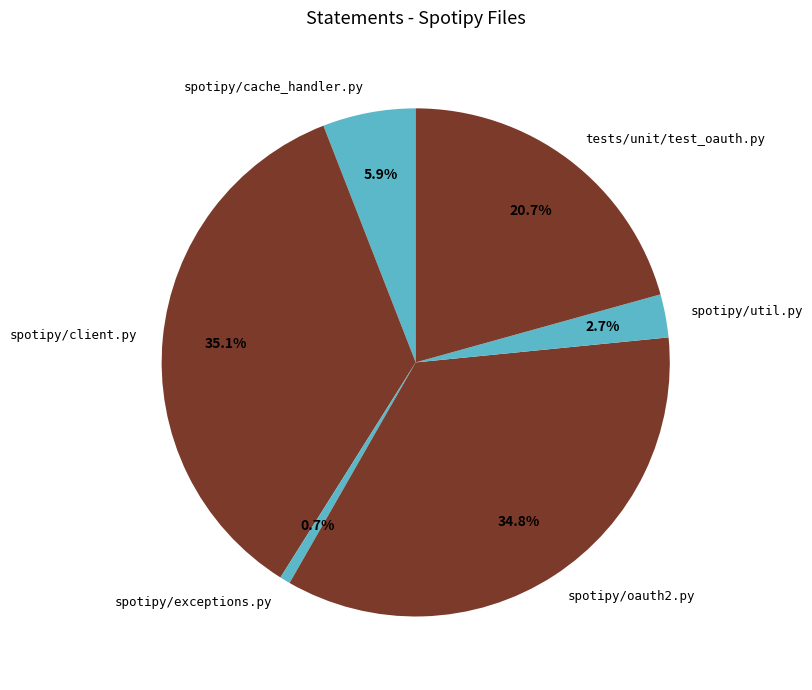

Count the number of slices in the pie.

6